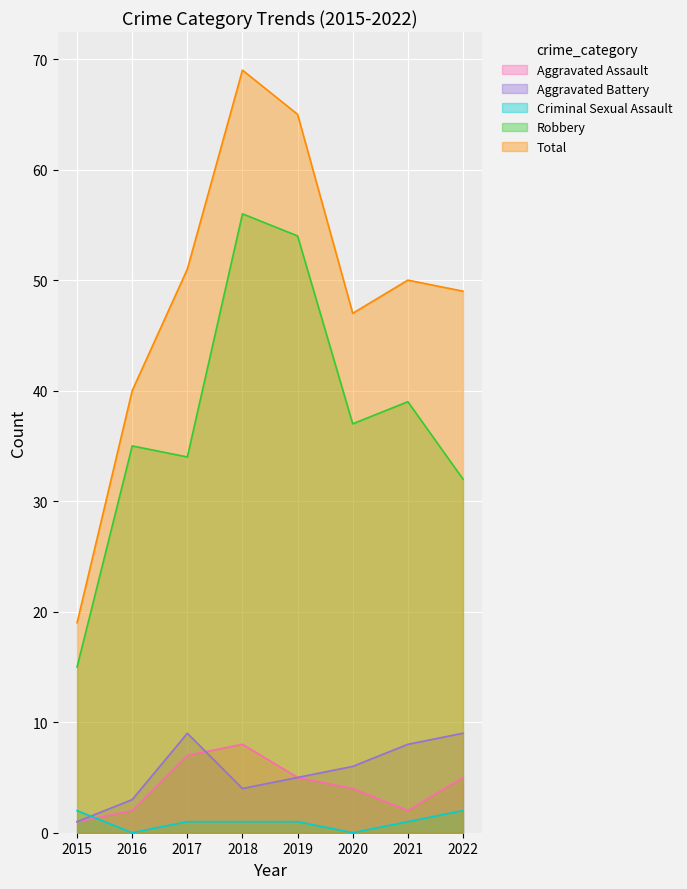

Which series changed the most between 2016 and 2019?

Total